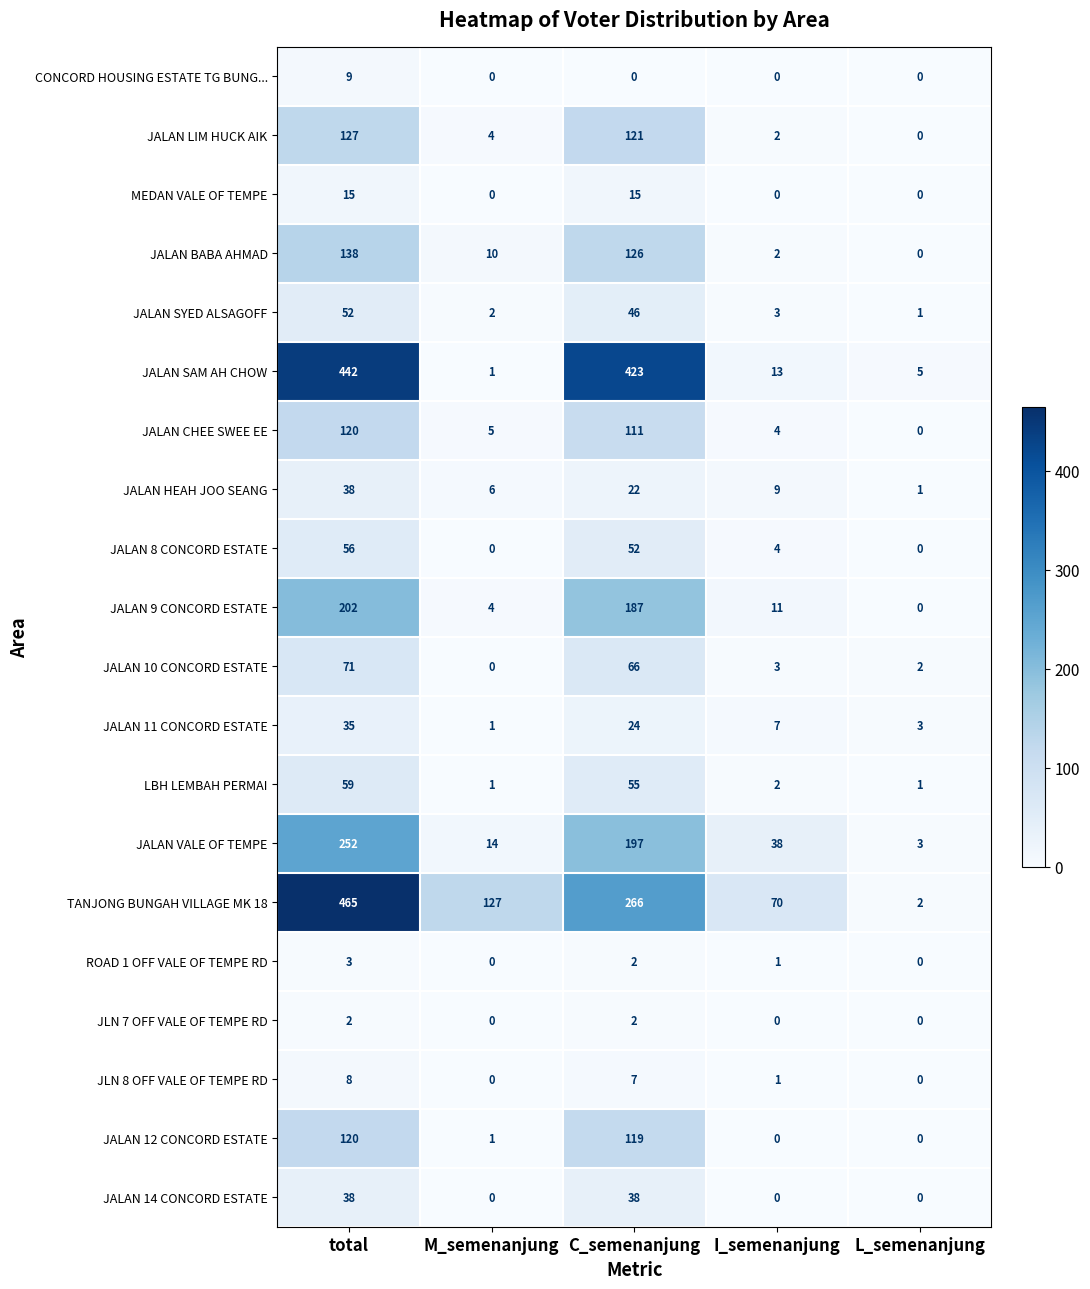

Which series changed the most between I_semenanjung and L_semenanjung?

TANJONG BUNGAH VILLAGE MK 18